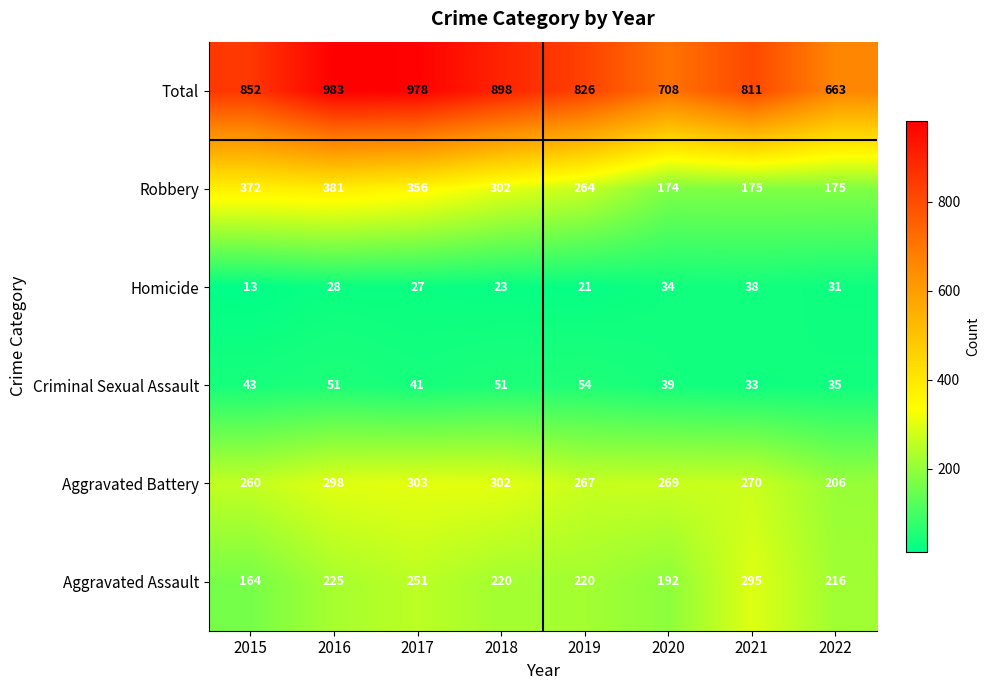

At how many categories does at least one series exceed 445?

8